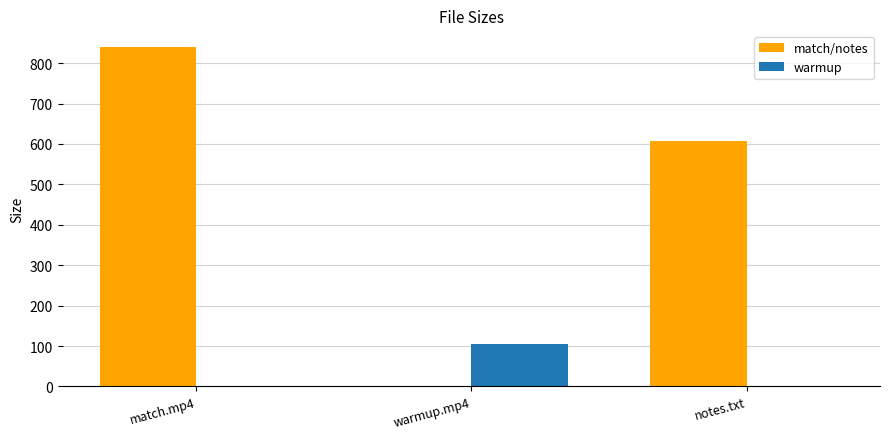

What are all the series names shown in the legend?

match/notes, warmup